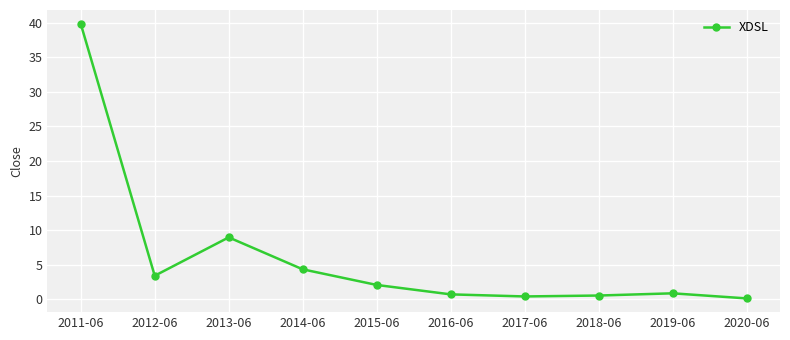

At which category does the data reach its first local peak?

2013-06